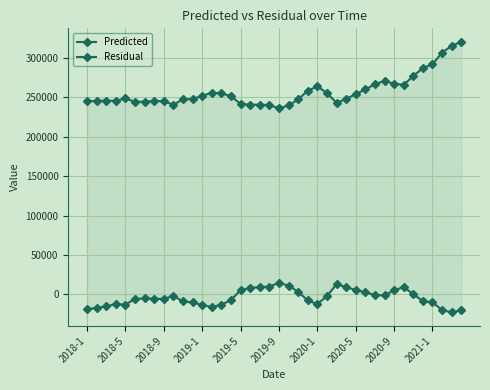

What is the greatest value displayed?

319875.1